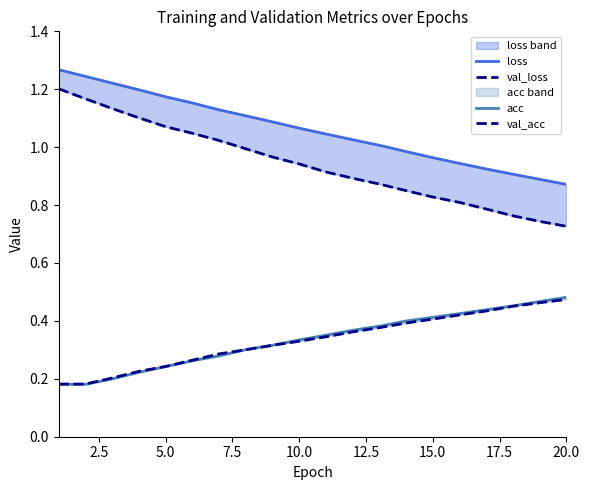

Is it true that val_loss equals 0.2 at 17?

False